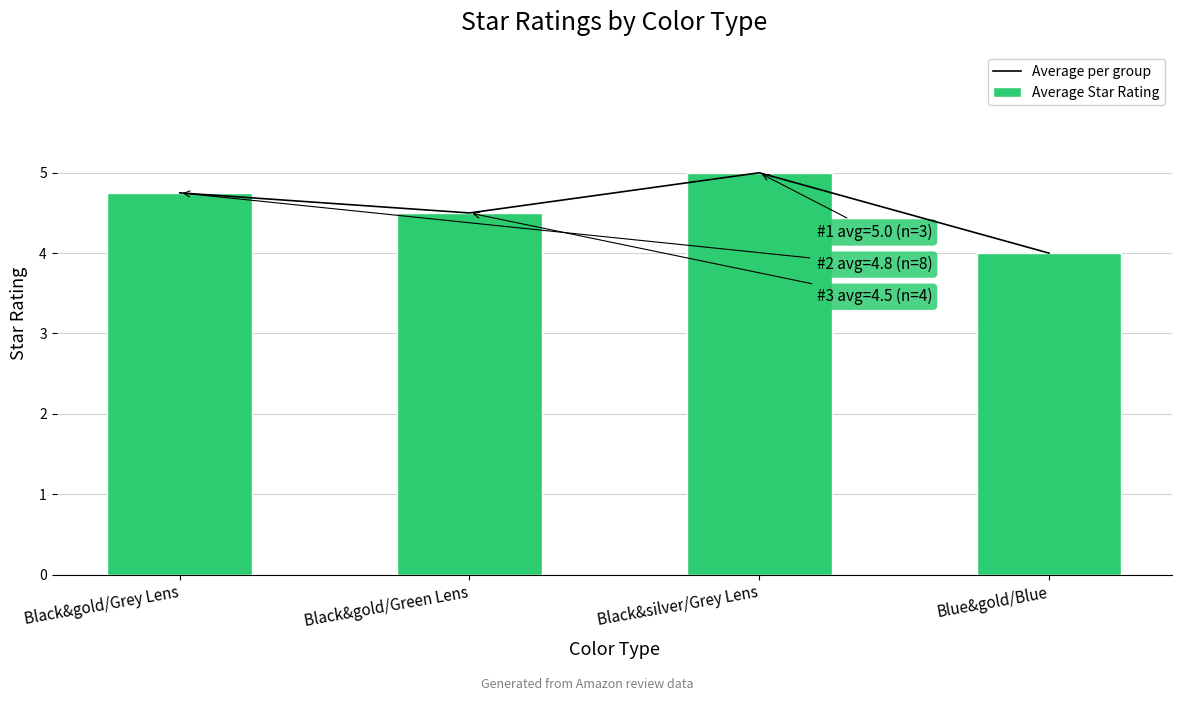

The value of Average Star Rating at Black&gold/Grey Lens is 4.8. True or false?

True